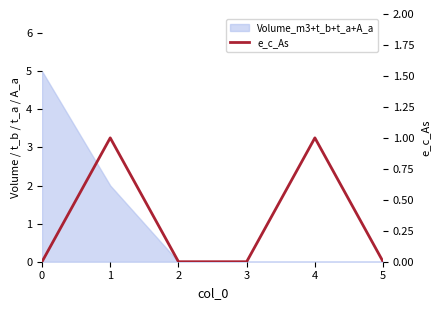

What is the sum of the values at 4 and 3?

1